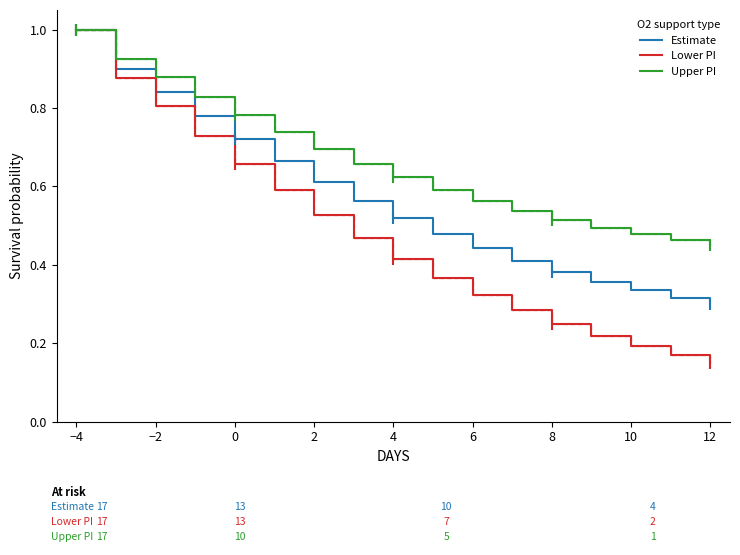

What is the greatest value displayed?

1.0